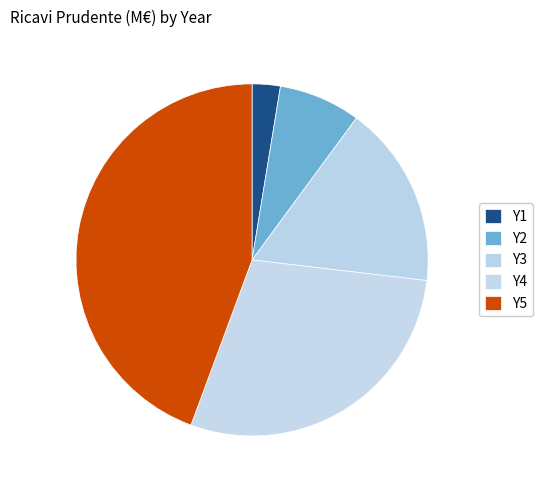

Is it true that Y3 is 29% of the pie?

False